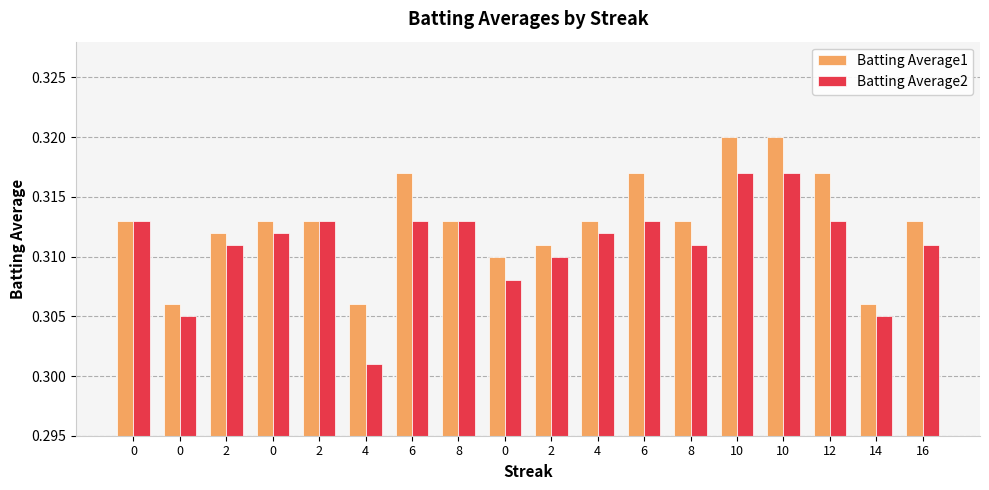

How many bars are there in total?

36